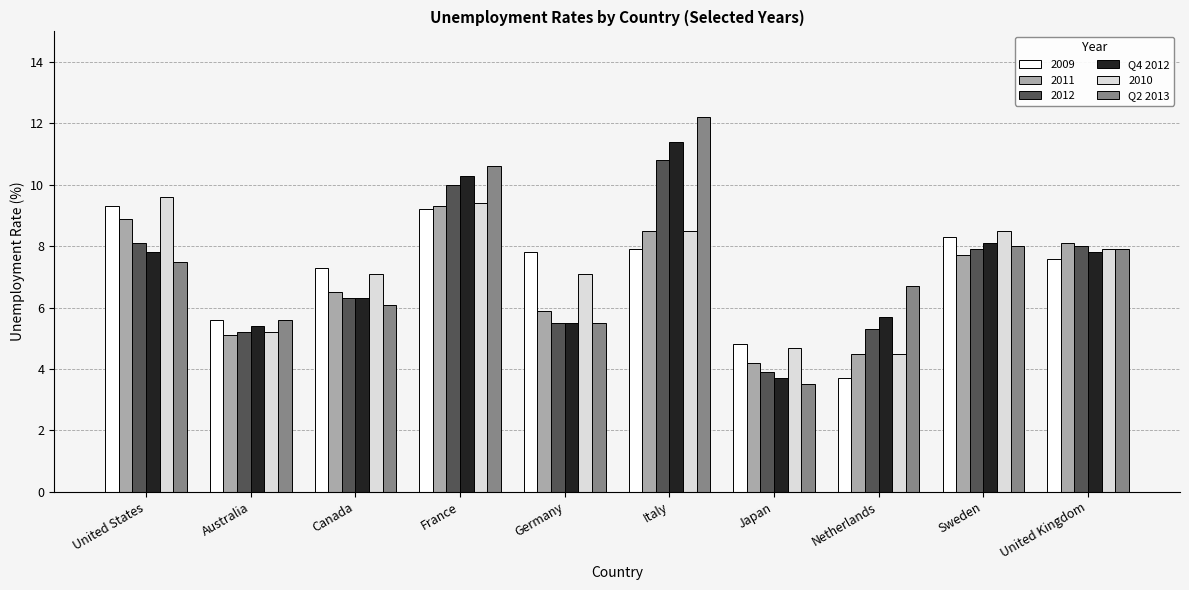

How many data points does each series have?

10